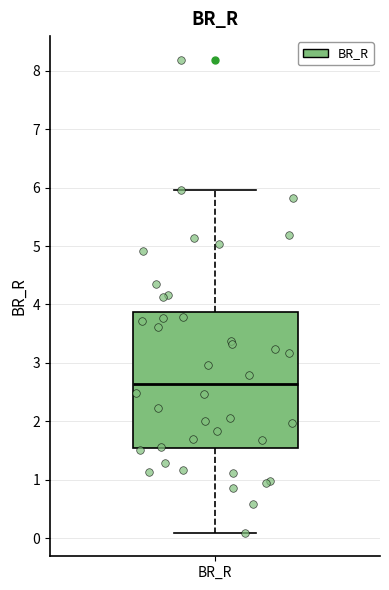

Read this box plot against the y-axis: the position of the median line, the range covered by the box, and the ends of both whiskers. The values are not printed on the chart, so give them approximately, as read against the axis.

median 2.6, box 1.5 to 3.9, whiskers 0.1 to 6.0